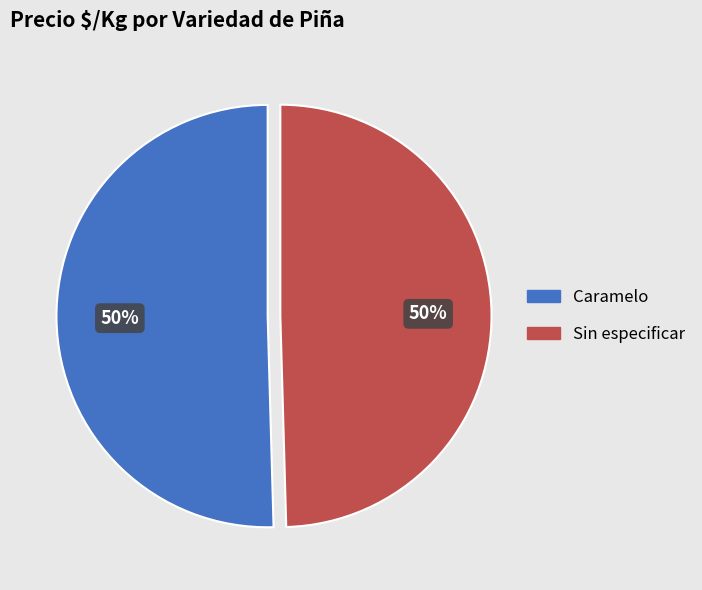

To the nearest percent, what is the average slice percentage?

50%